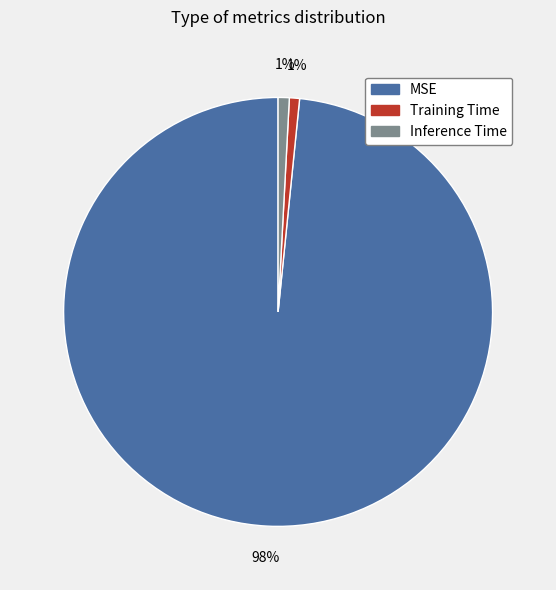

Which category accounts for the majority?

MSE